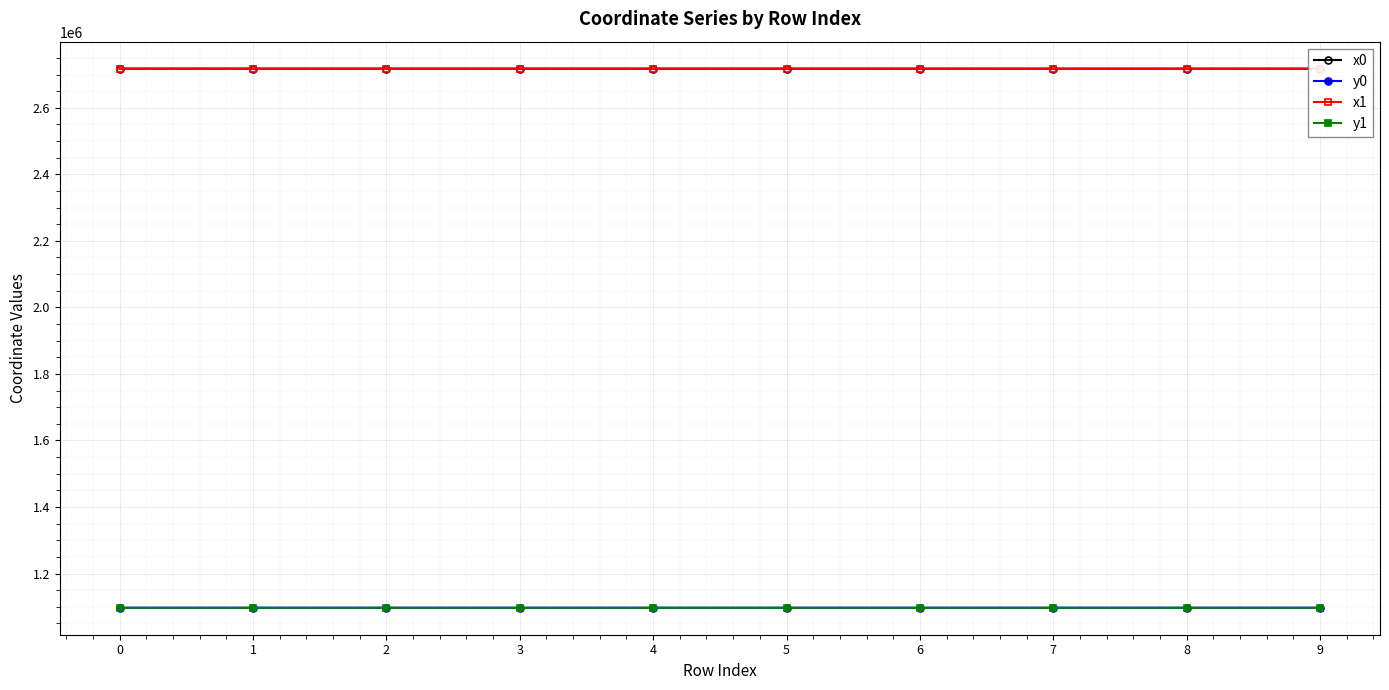

What is the spread (max minus min) of values at 6?

1620585.2